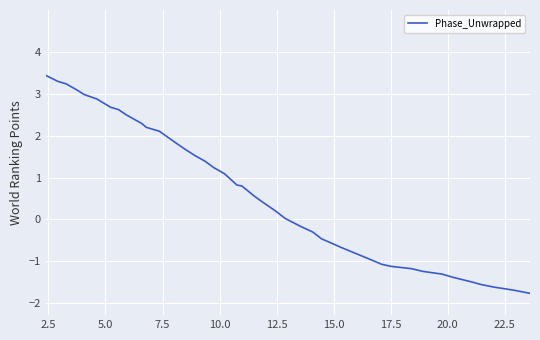

What is the difference between the maximum and minimum values?

5.2